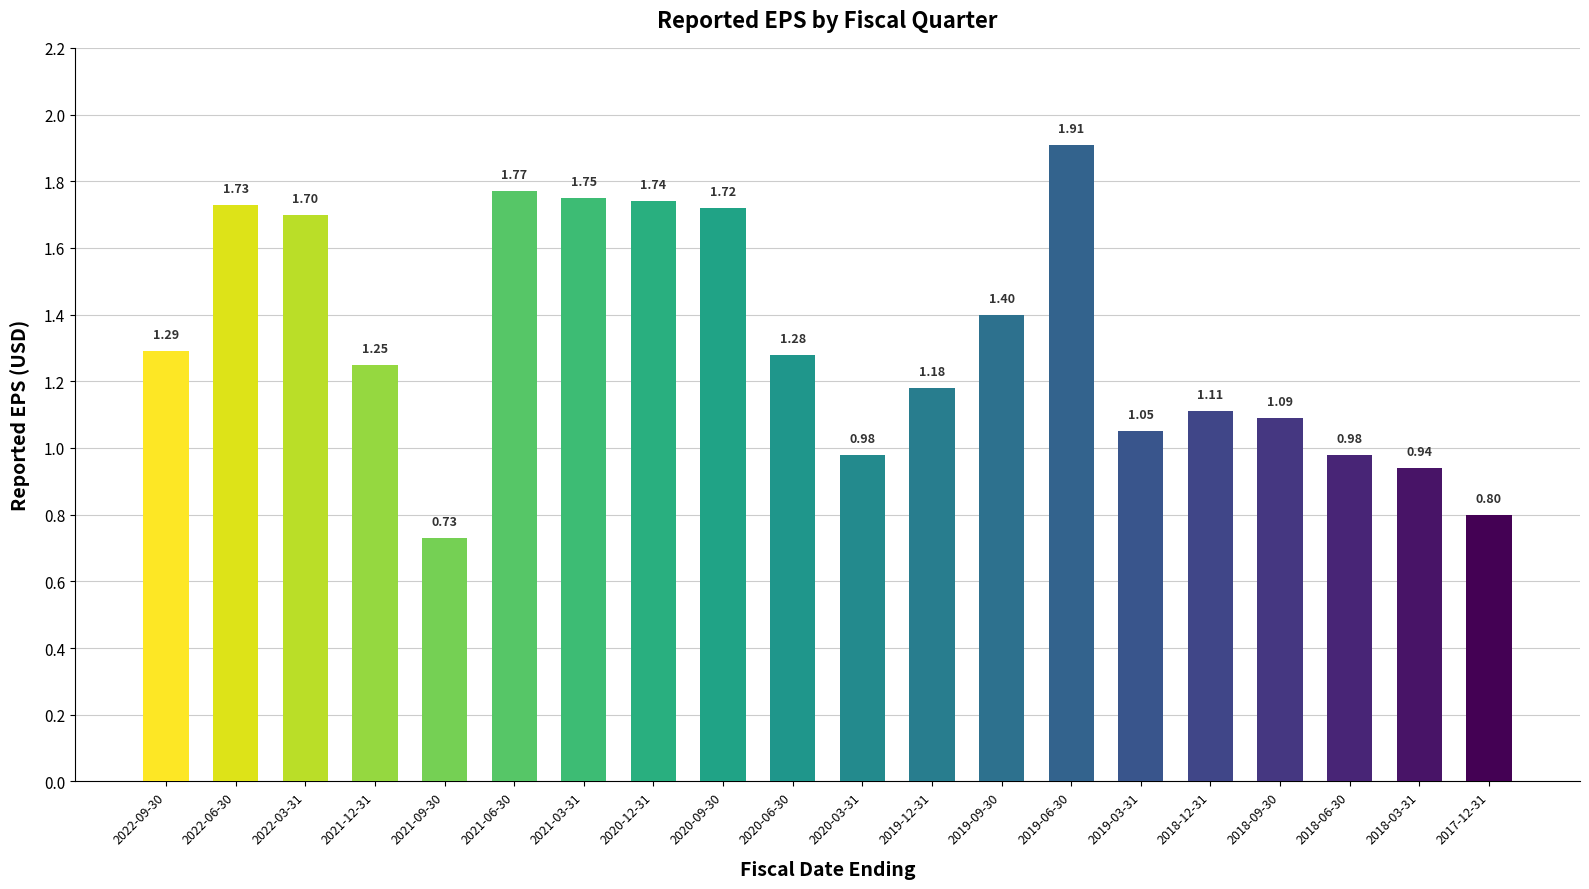

Between 2022-03-31 and 2019-06-30, which is larger?

2019-06-30